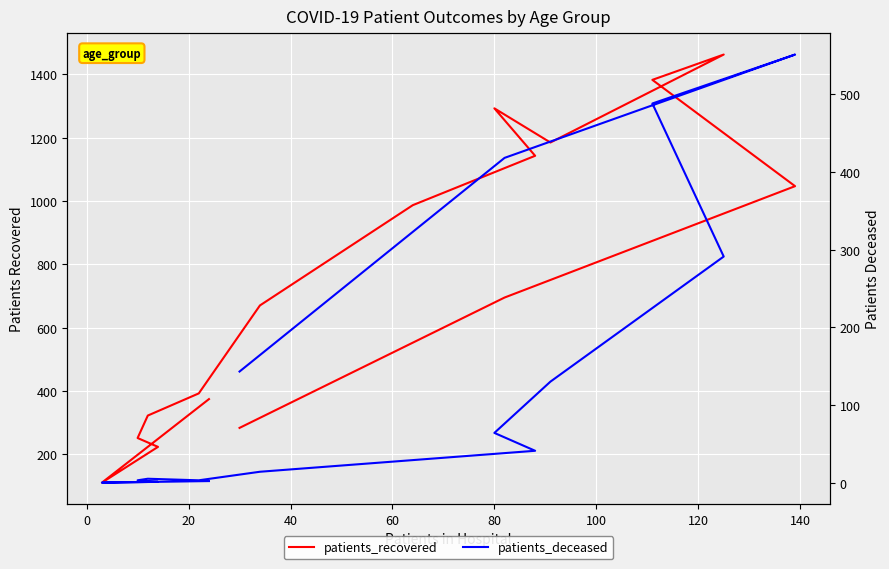

Which series has the largest range (max minus min)?

patients_recovered